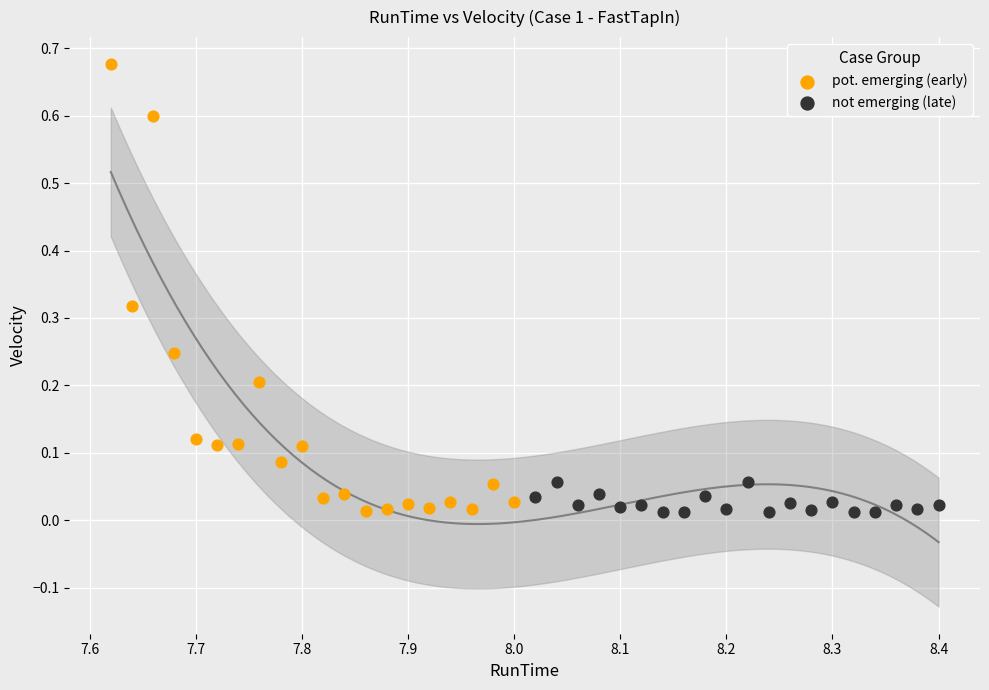

Which series has the widest spread of Y values?

pot. emerging (early)